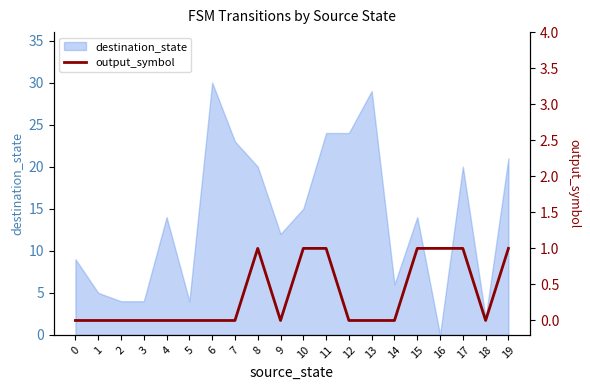

Reading right to left, transcribe all the data shown in this chart.

1	0	1	1	1	0	0	0	1	1	0	1	0	0	0	0	0	0	0	0